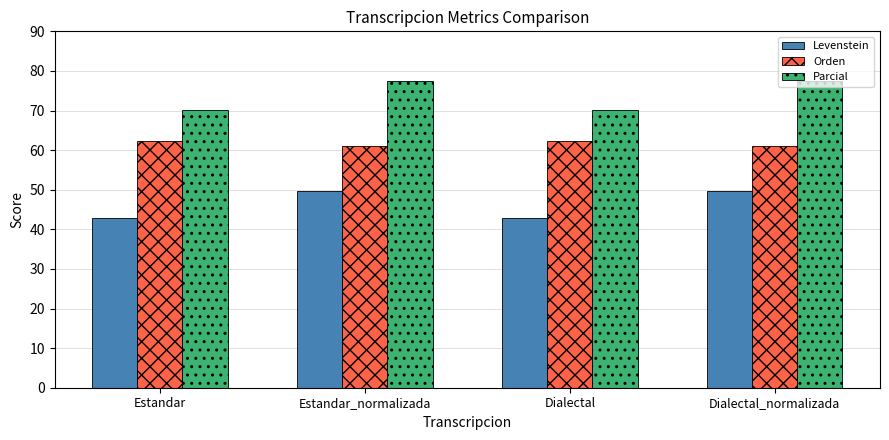

What is the label of the 3rd bar from the right?

Estandar_normalizada